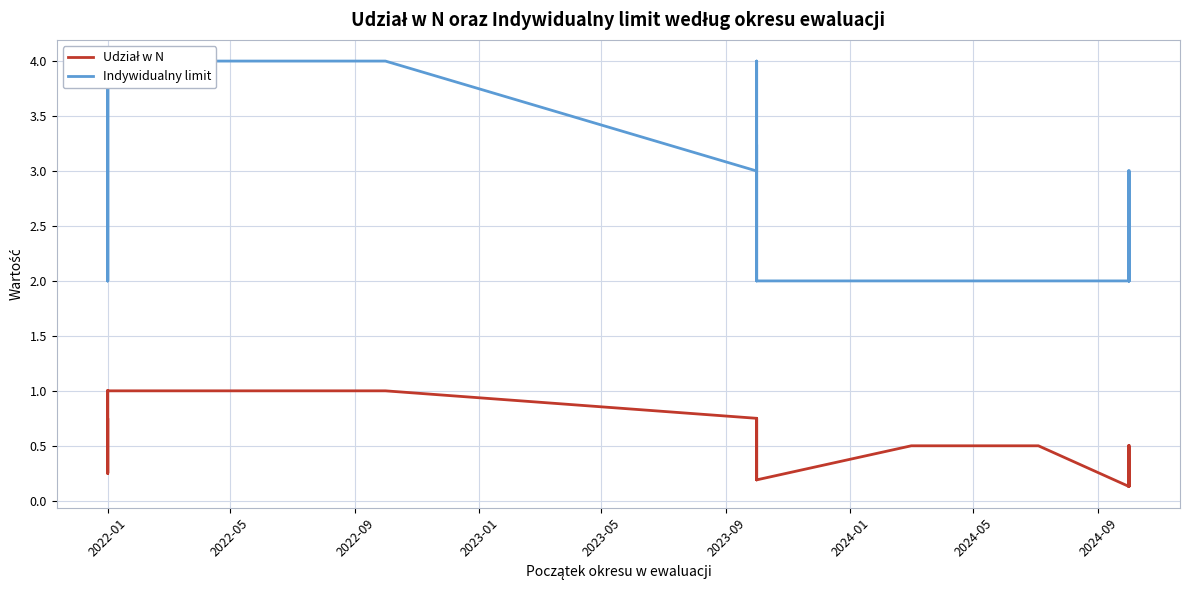

Is it true that Indywidualny limit equals 1.6 at 17?

False